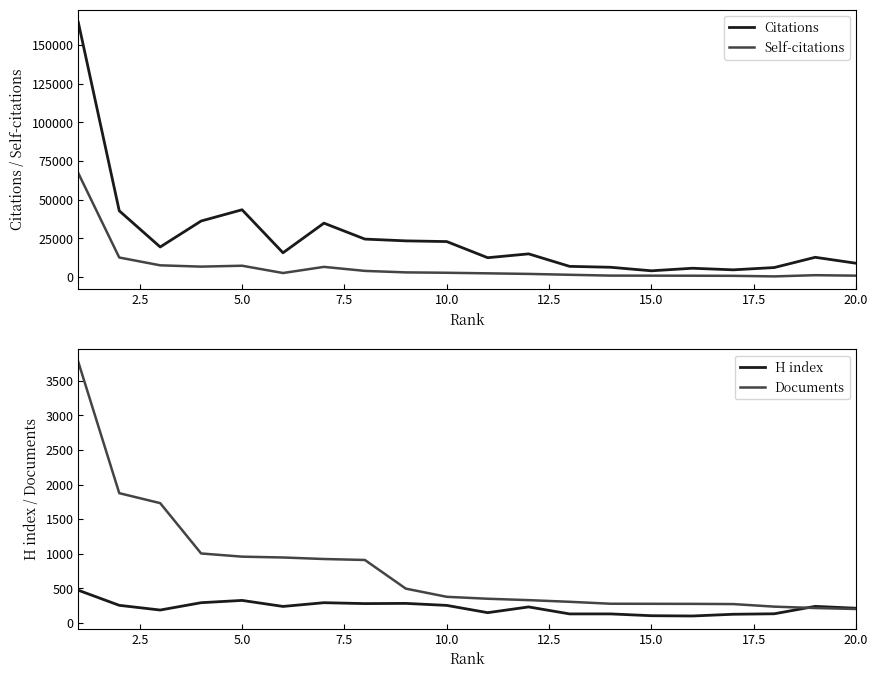

What is the lowest value of the Citations series?

3959